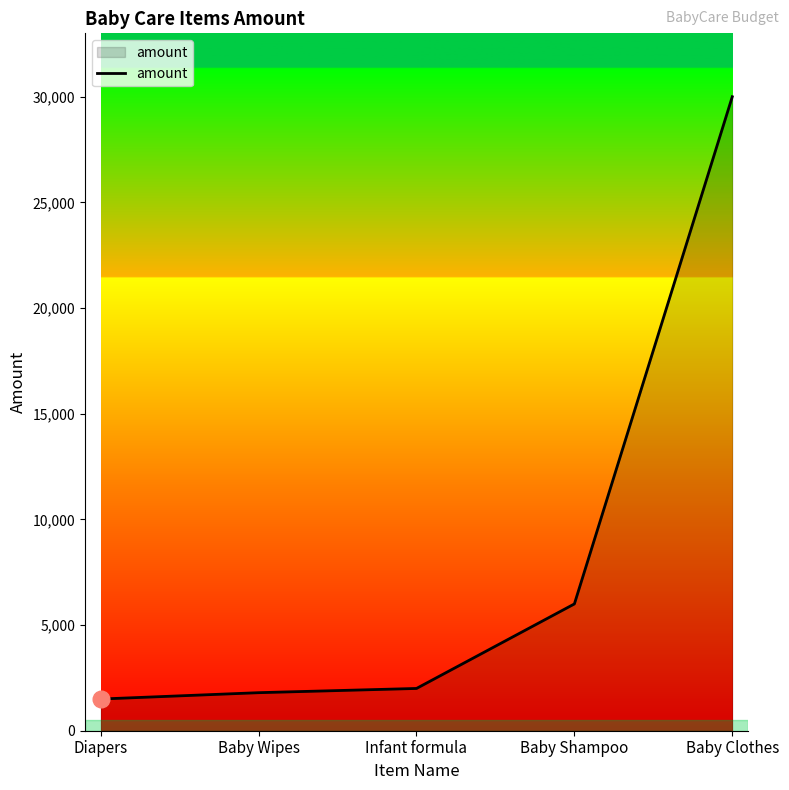

Where is the data nearest to the value 15750?

Baby Shampoo